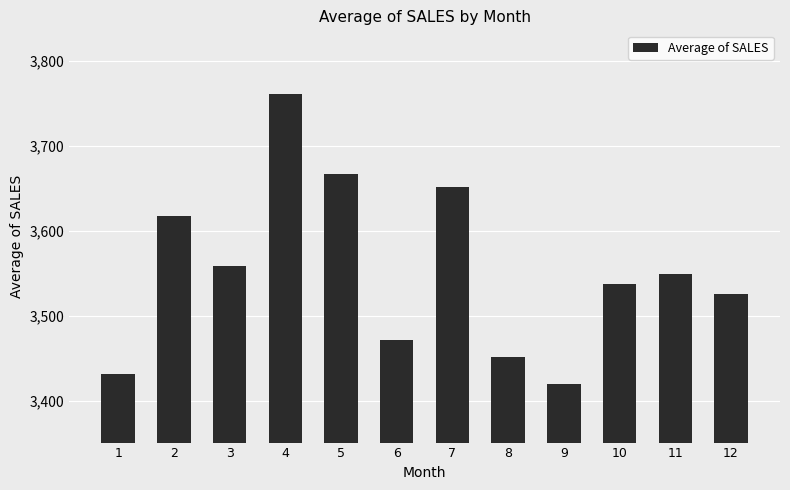

Reading left to right, extract all data points from this chart.

1=3431.8	2=3618.0	3=3559.0	4=3760.6	5=3666.6	6=3471.4	7=3651.6	8=3451.9	9=3419.4	10=3537.0	11=3549.2	12=3526.0